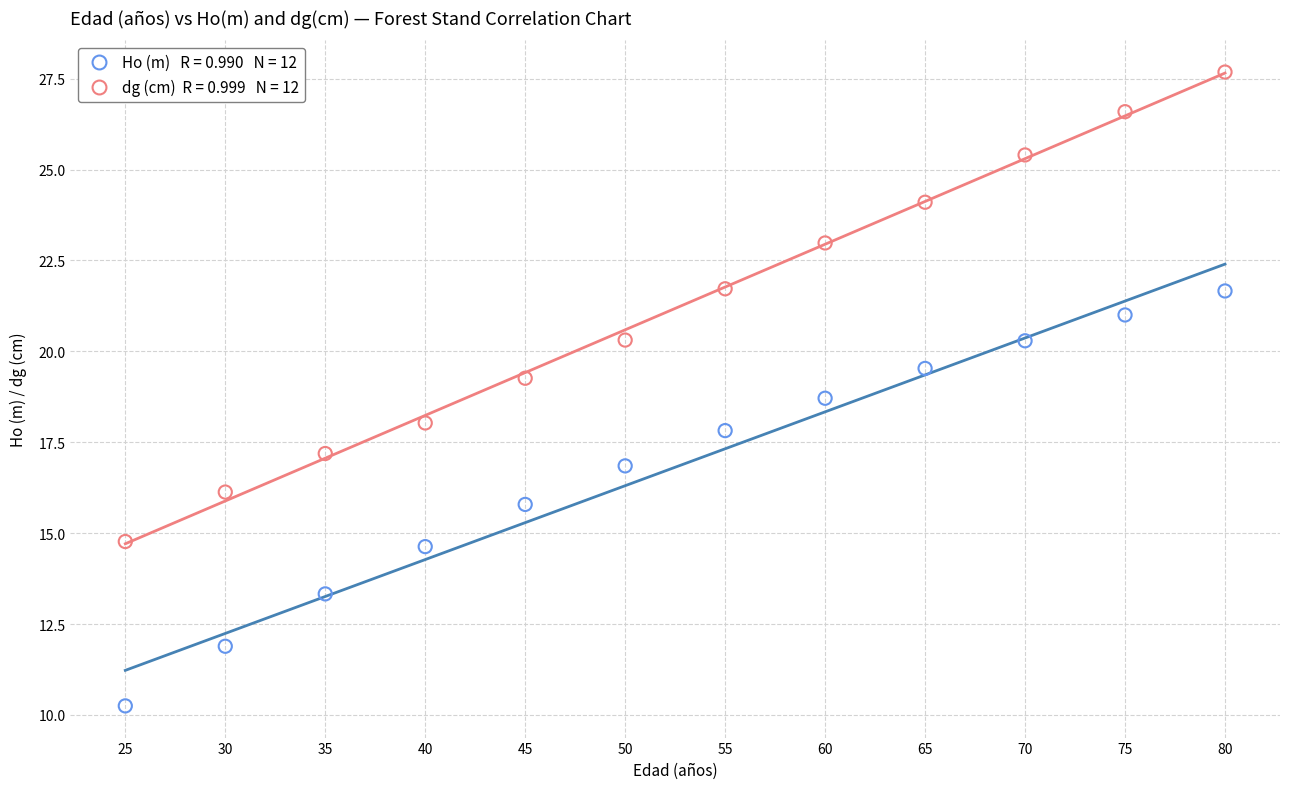

Across all data points, what is the range of Y values (max minus min)?

17.4